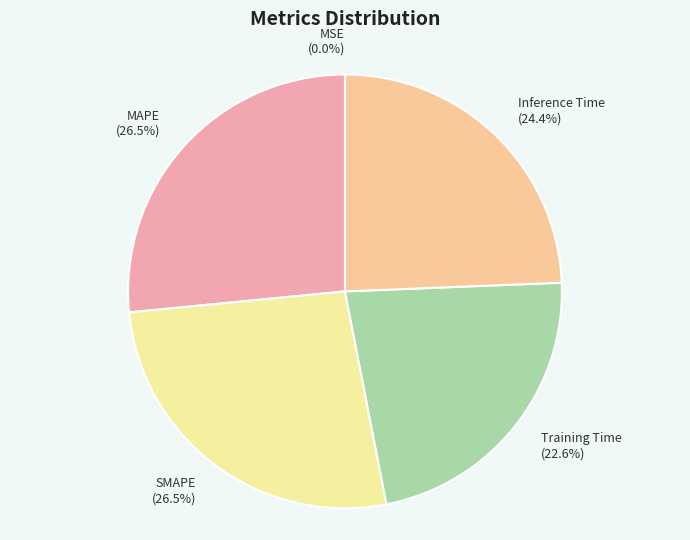

What portion of the pie excludes Training Time?

77.4%